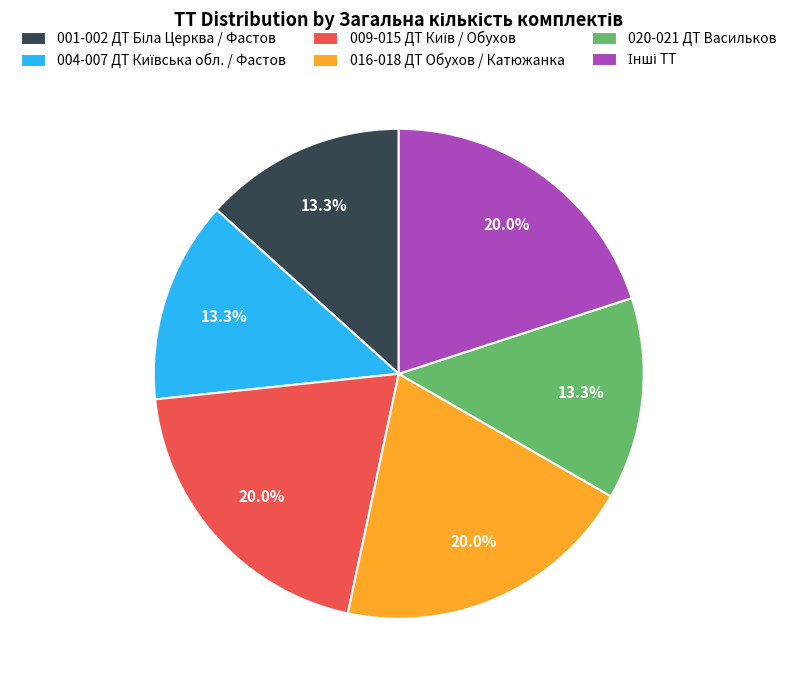

What is the ratio of the value at 020-021 ДТ Васильков to the value at 016-018 ДТ Обухов / Катюжанка?

0.7